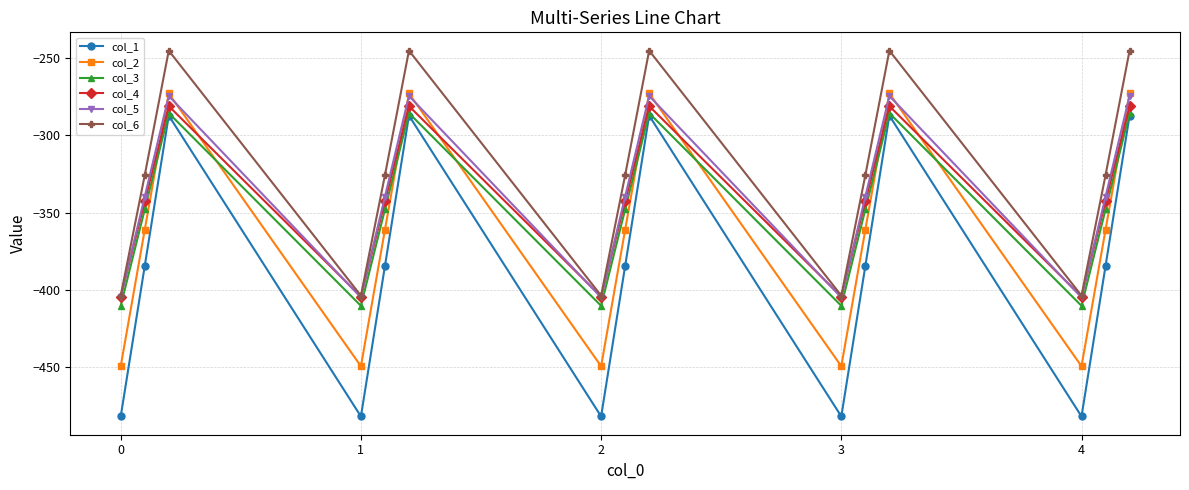

What is the value of the col_6 point at the 3rd from the left?

-245.0